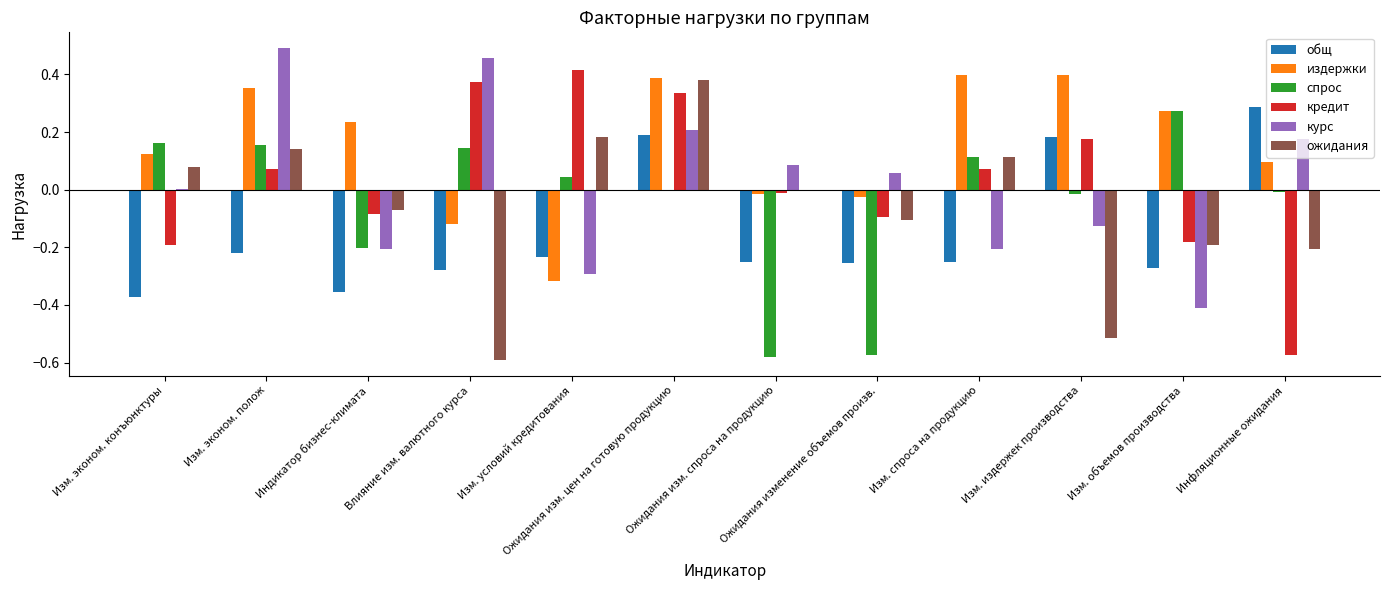

How many distinct data groups are displayed?

6